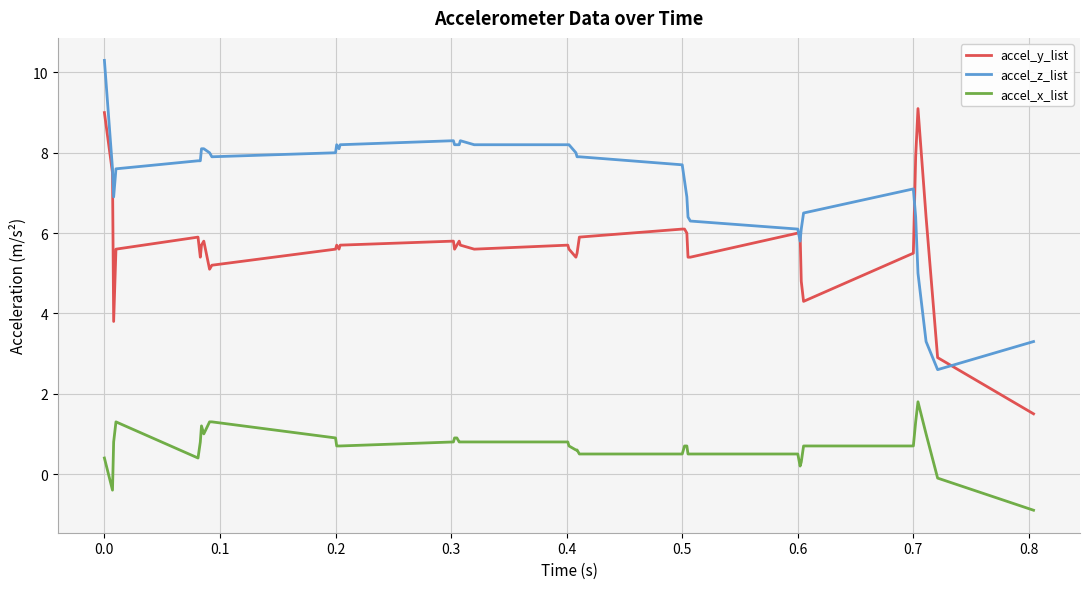

Which series has the largest total across all categories?

accel_z_list